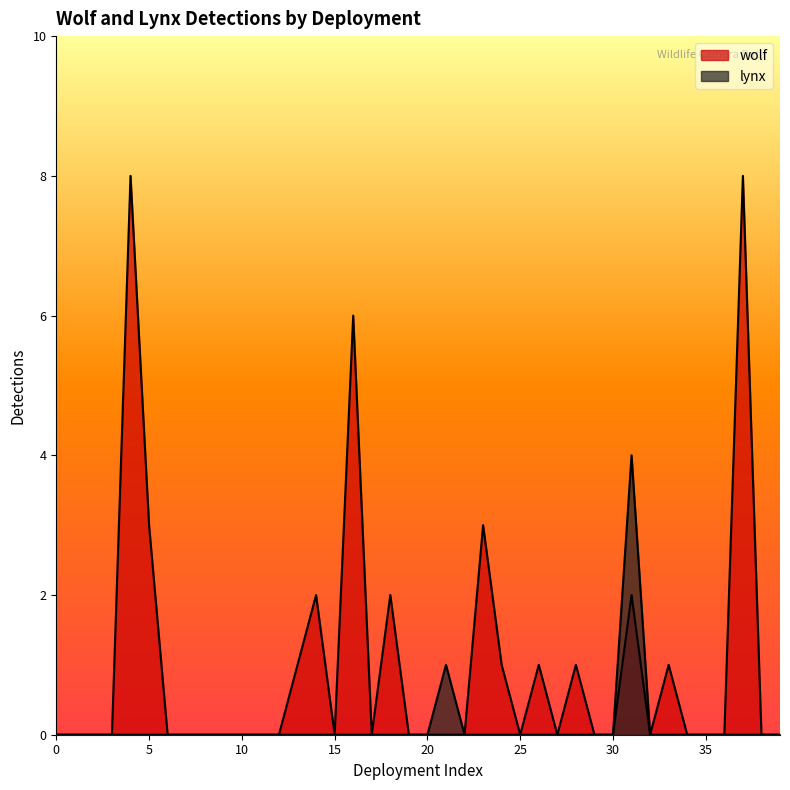

True or false: lynx has more than 2 interior local peaks.

False